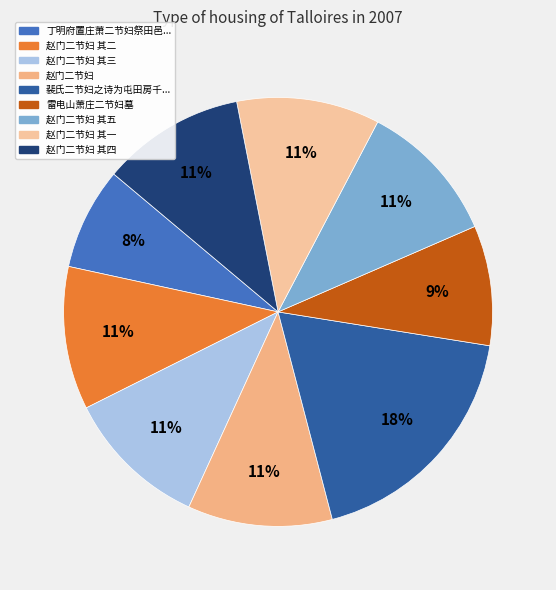

How many segments does this pie chart have?

9